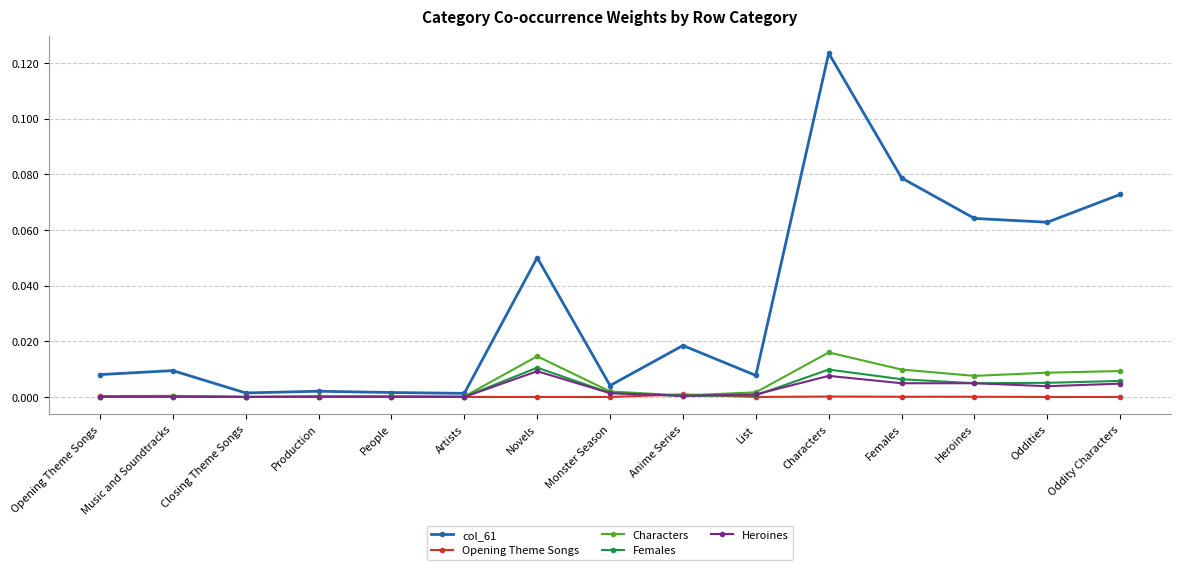

At how many categories does at least one series exceed 0?

15